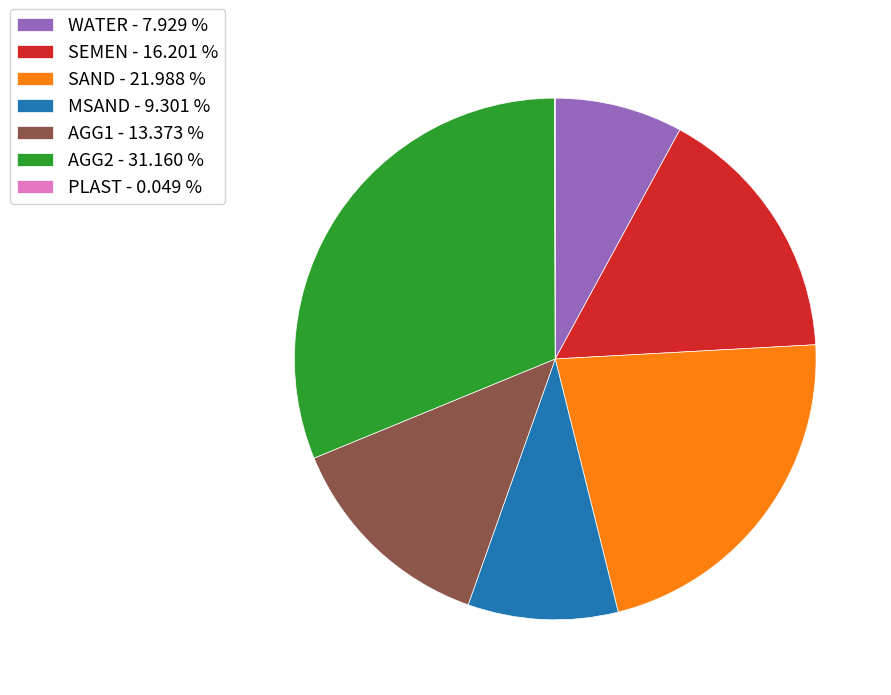

True or false: SAND accounts for 32% of the total.

False